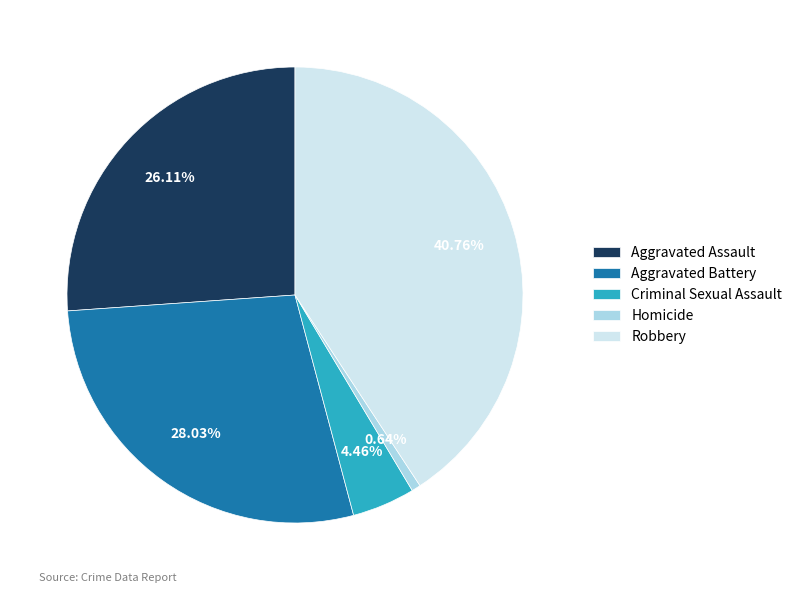

What portion of the pie excludes Criminal Sexual Assault?

95.5%